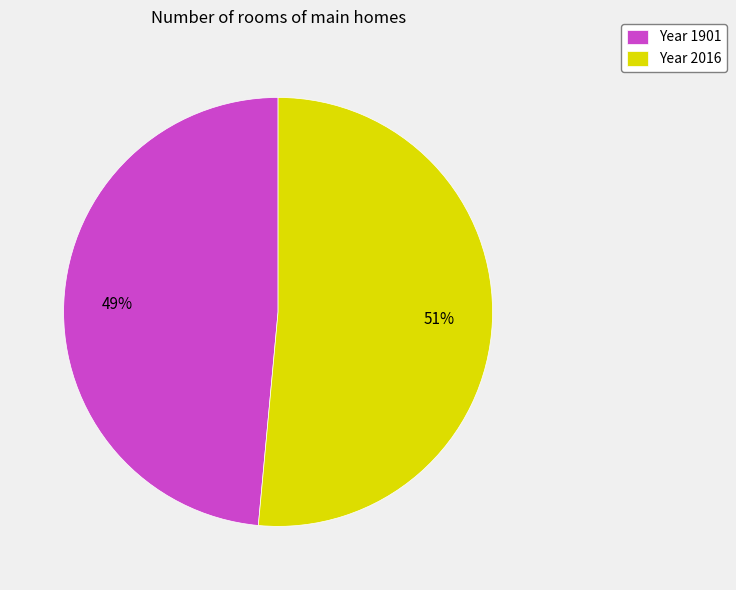

What percentage is the Year 1901 slice, to the nearest percent?

49%